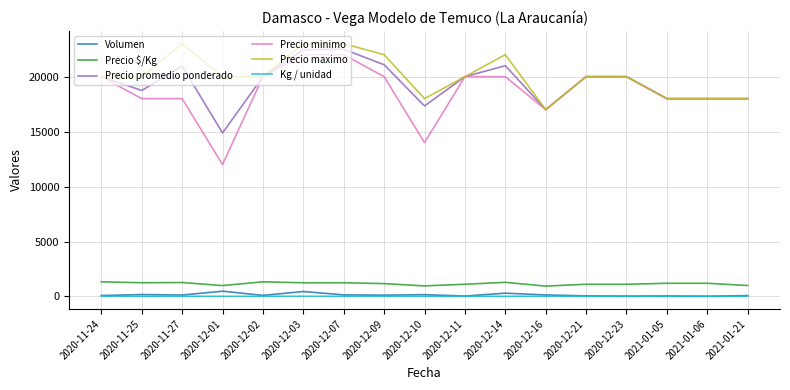

What is the minimum value shown in the chart?

15